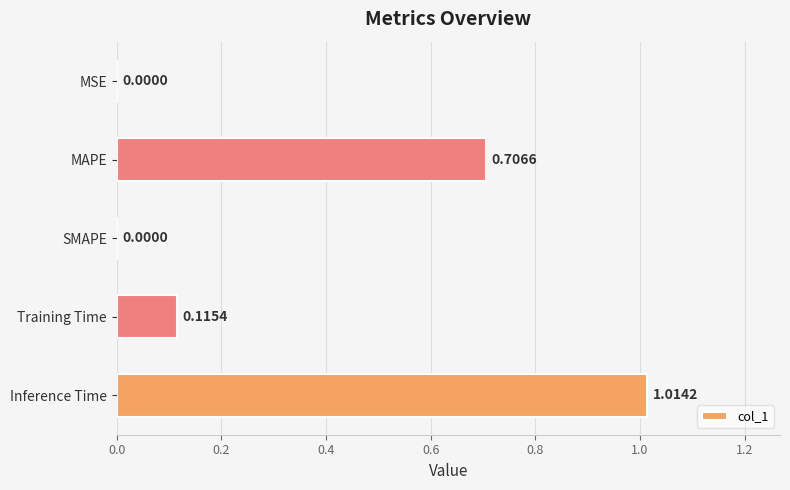

Between MAPE and MSE, which is larger?

MAPE